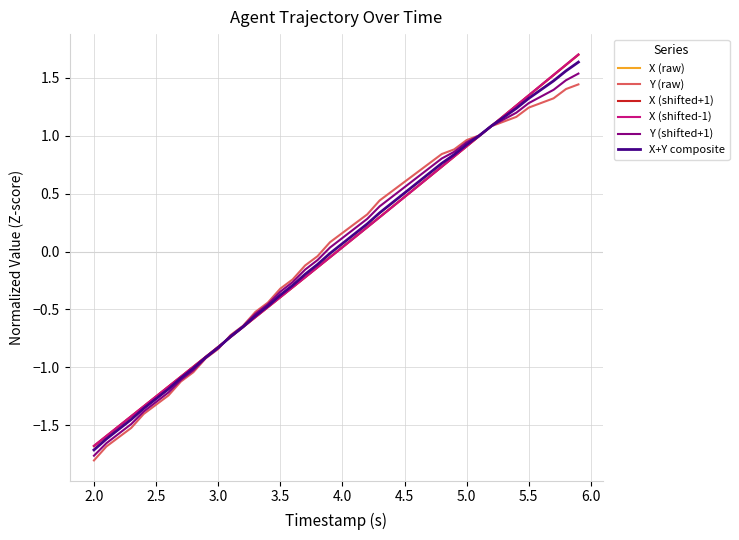

Which series has the widest spread of values?

X (shifted-1)